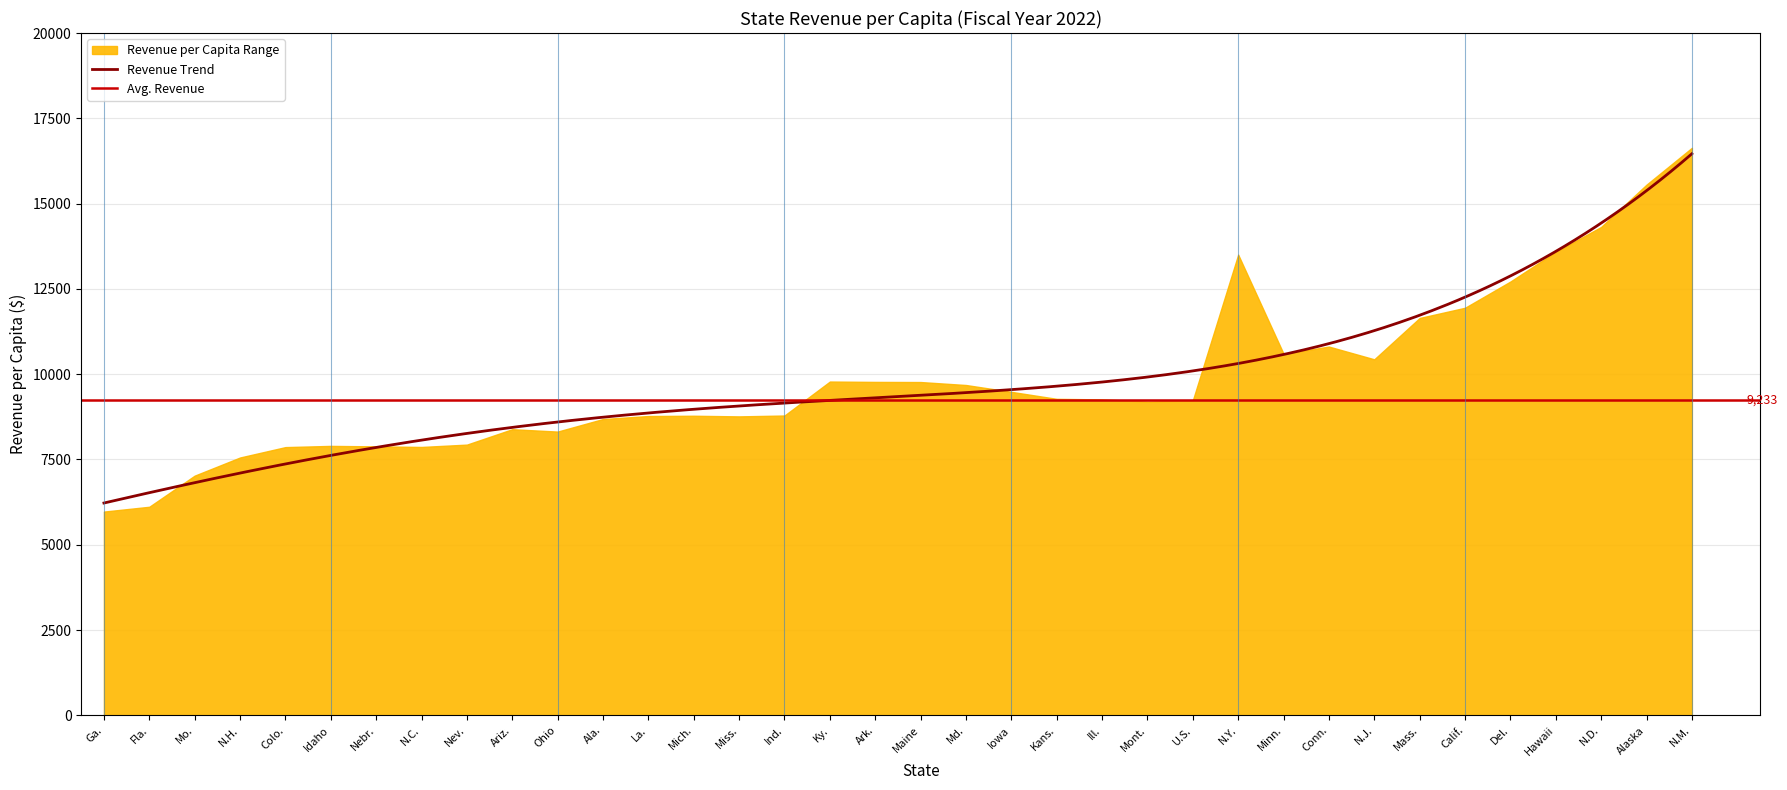

What is the minimum value shown in the chart?

5973.0